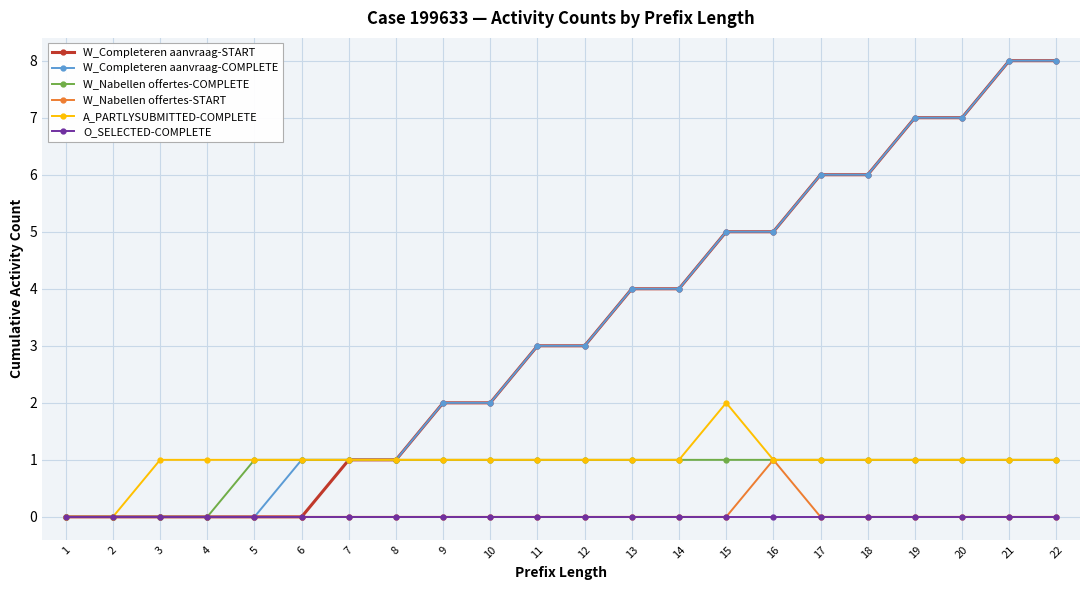

What is the sum of all W_Completeren aanvraag-COMPLETE values?

73